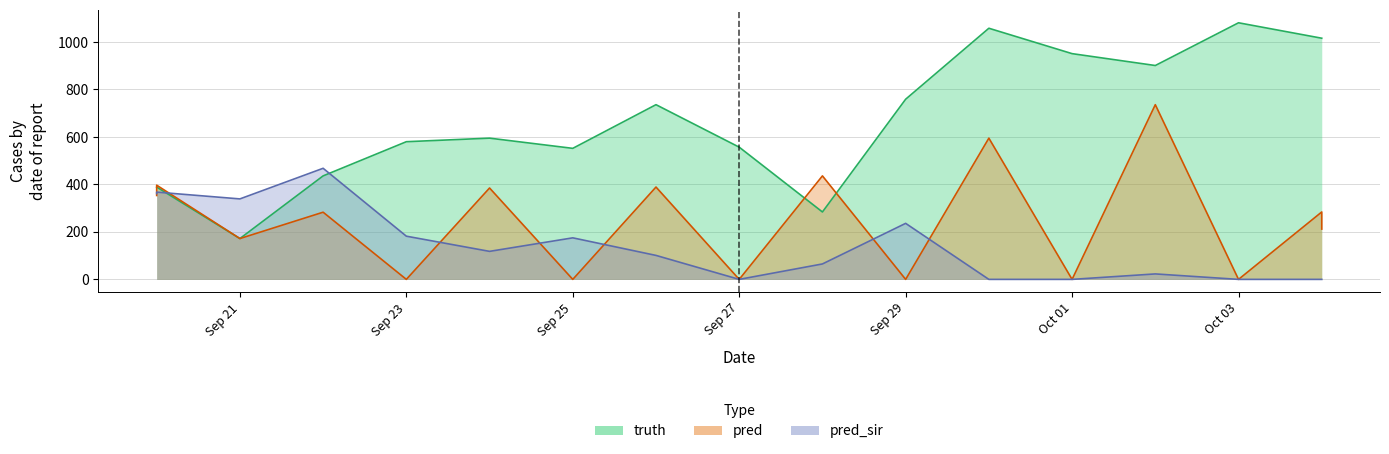

At which category does the chart reach its peak across all series?

Oct 03